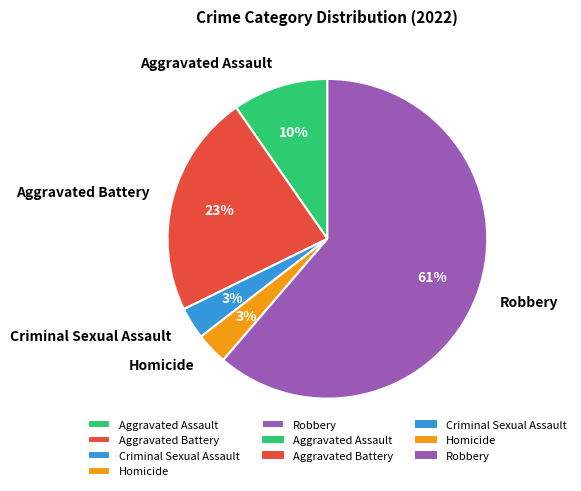

How many segments does this pie chart have?

5